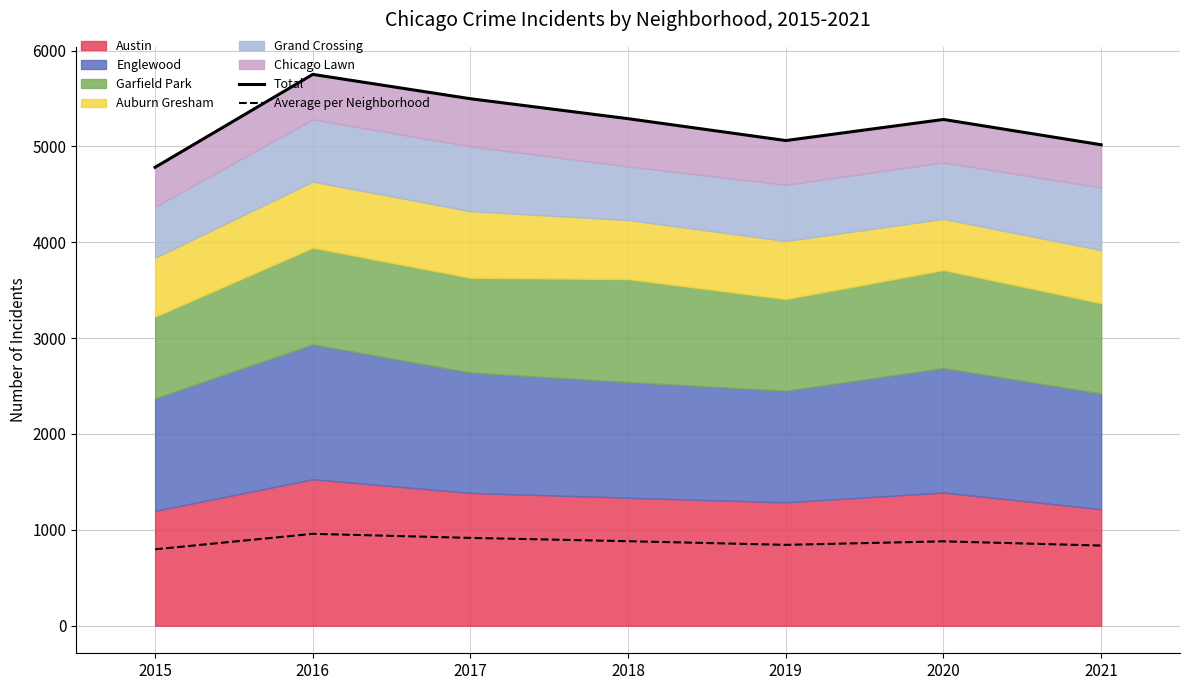

Where is the first local minimum for Total?

2019